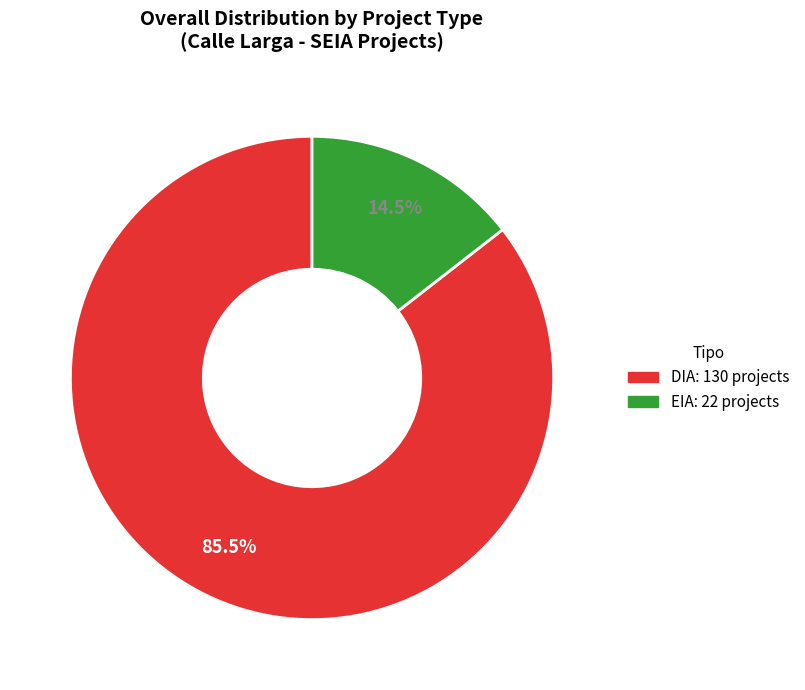

To the nearest percent, what is the combined percentage of EIA and DIA?

100%